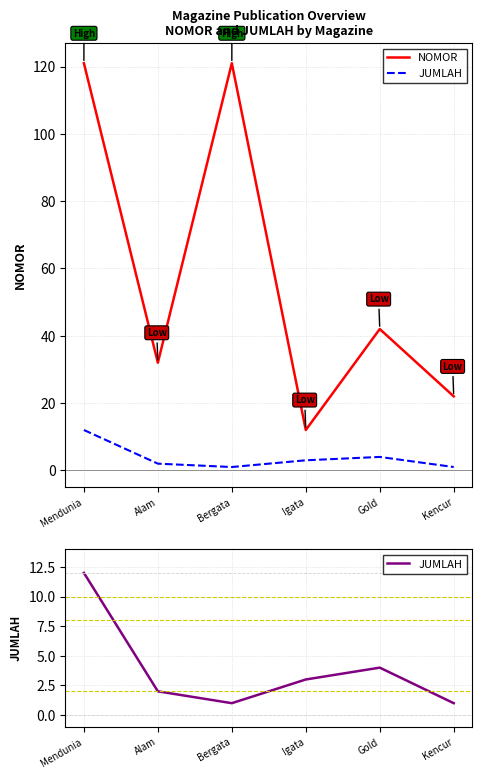

Where is JUMLAH nearest to the value 6?

Gold